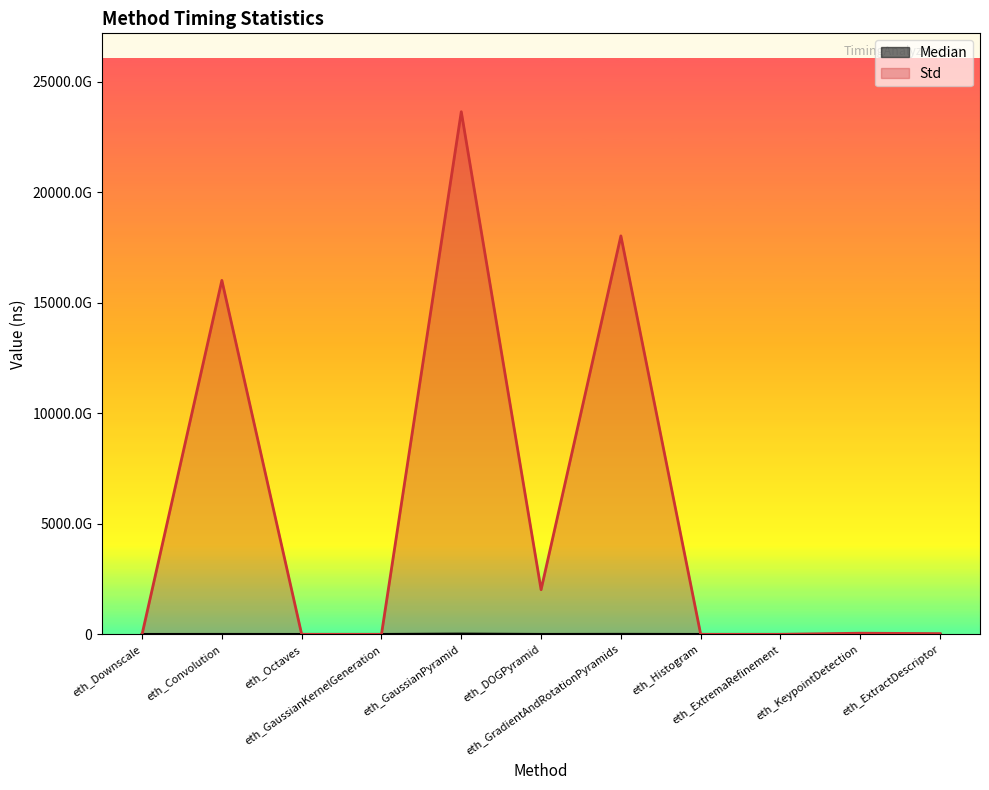

What is the sum of all Std values?

59775064910058.6